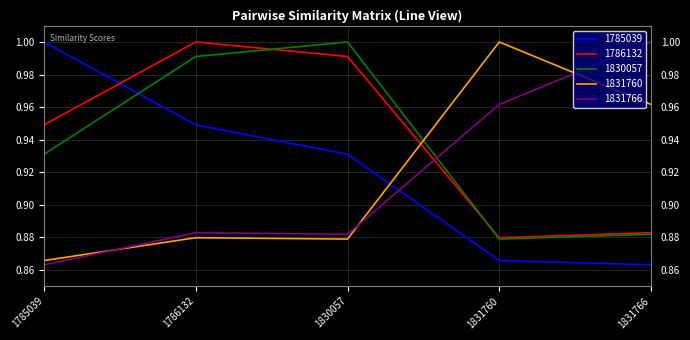

What is the spread (max minus min) of values at 1785039?

0.1